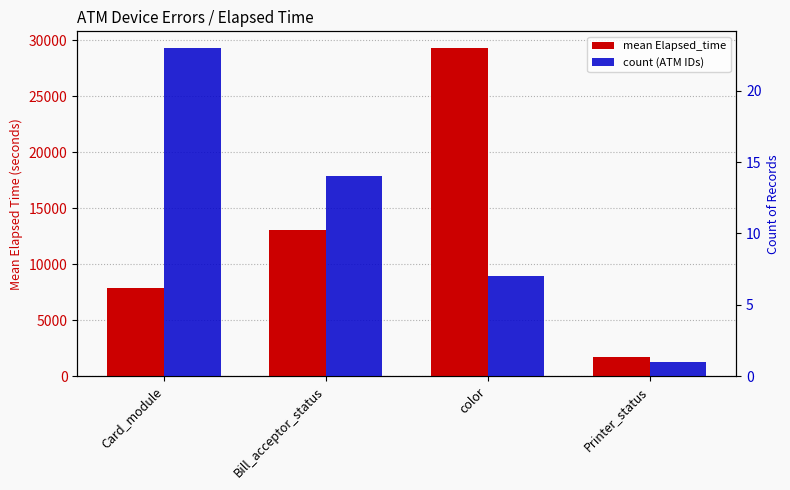

Which category has the lowest value in the mean Elapsed_time series?

Printer_status